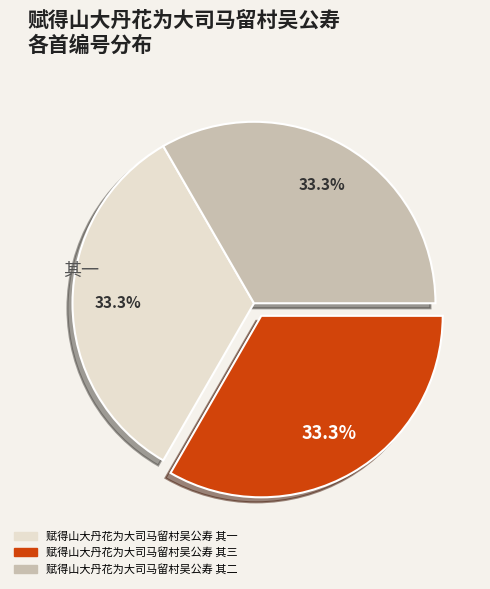

What is the ratio of the value at 赋得山大丹花为大司马留村吴公寿 其三 to the value at 赋得山大丹花为大司马留村吴公寿 其二?

1.0